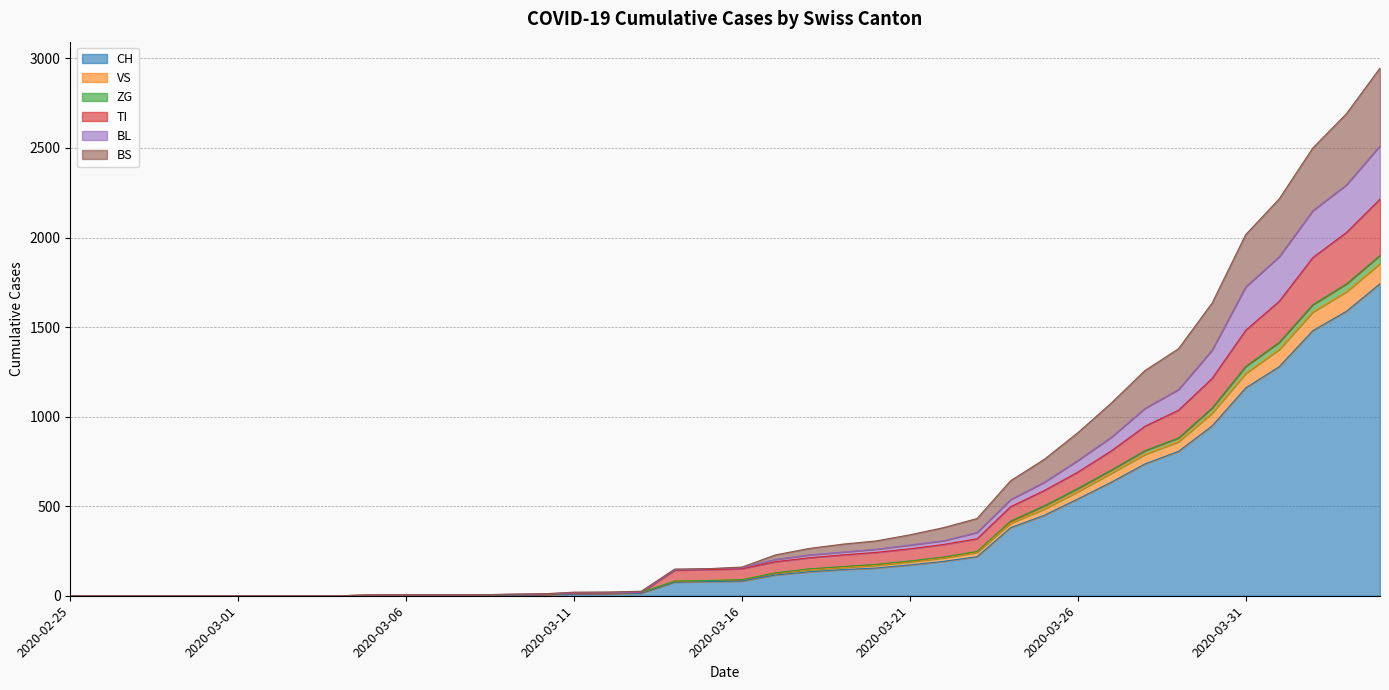

True or false: BL and TI cross at least once.

False